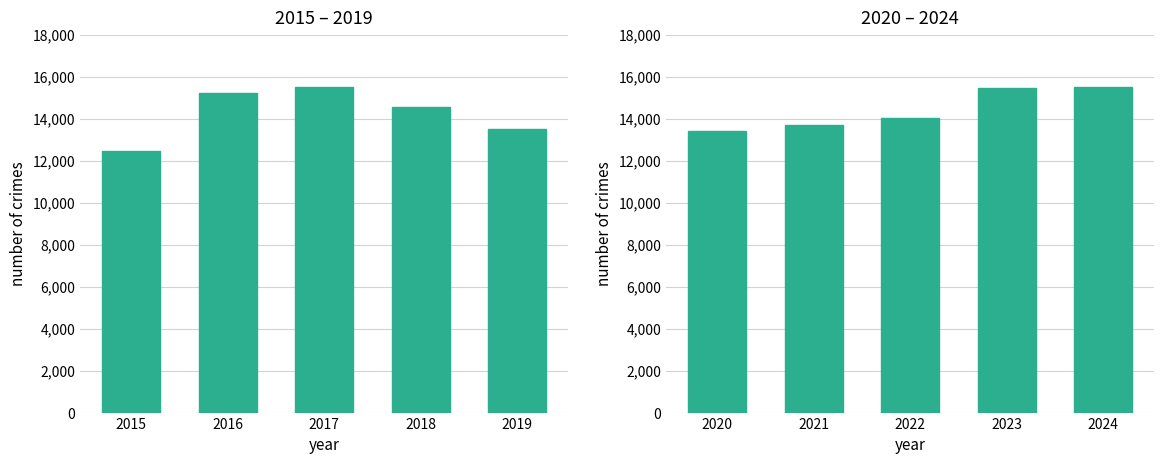

What is the difference between the maximum and minimum values in the Total Crimes (2015-2019) series?

3058